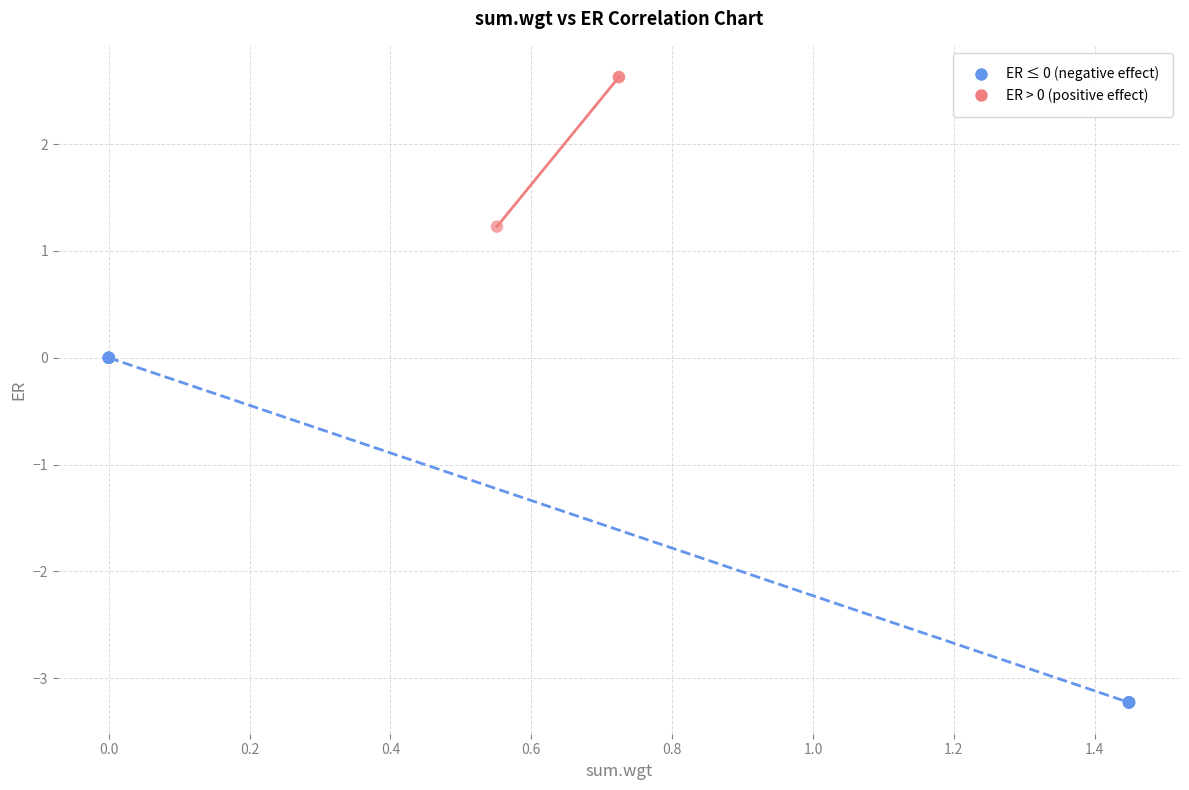

Which series has the widest spread of Y values?

ER ≤ 0 (negative effect)